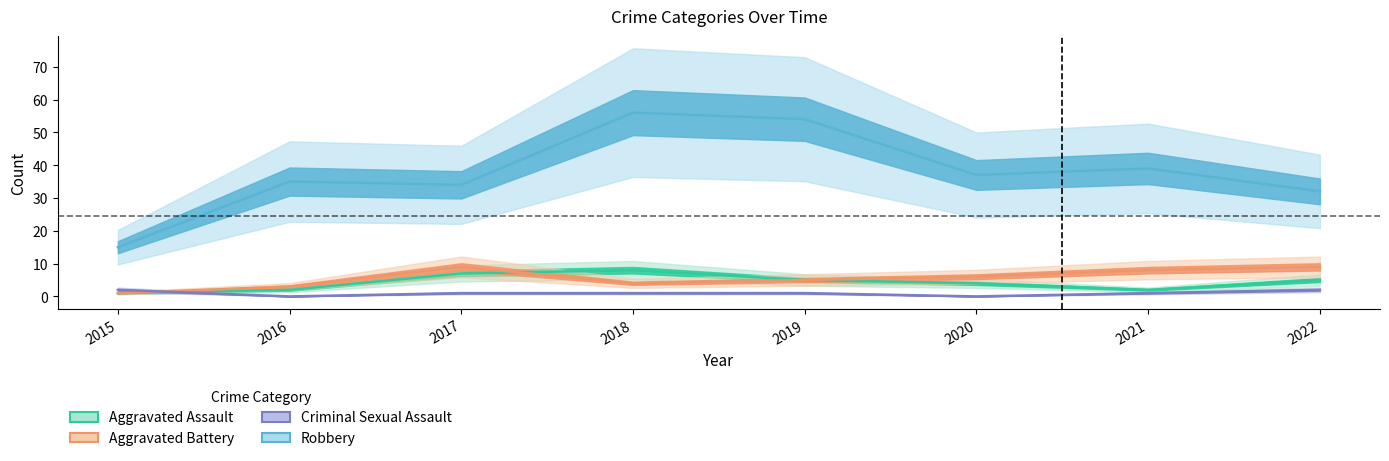

What is the greatest value displayed?

56